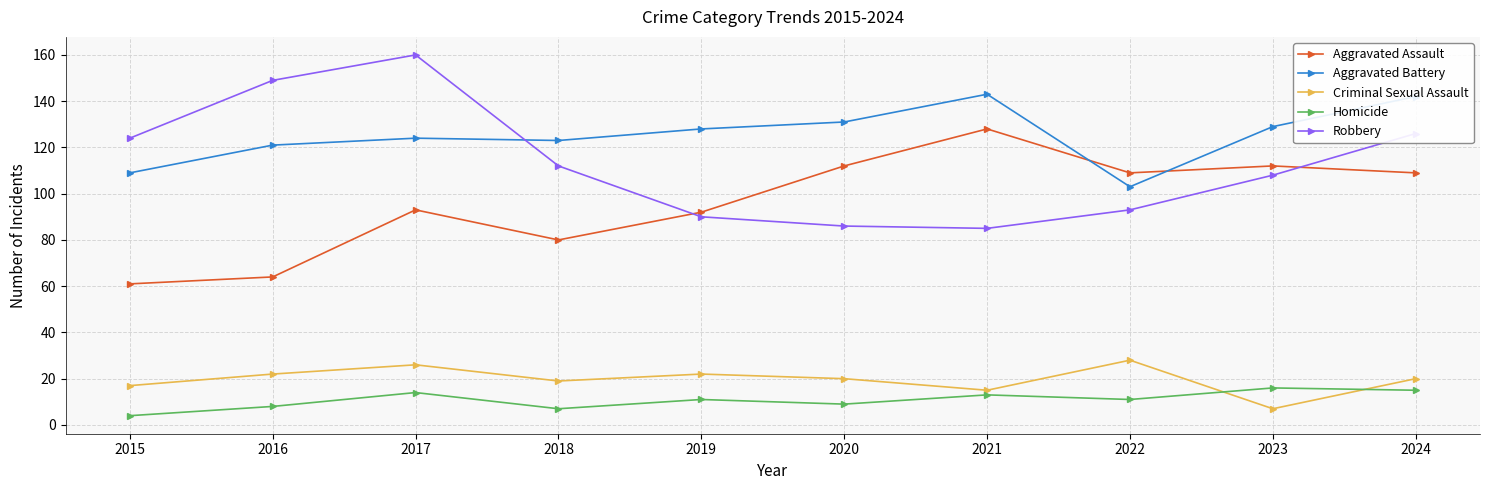

True or false: Criminal Sexual Assault has a value of 30 at 2024.

False